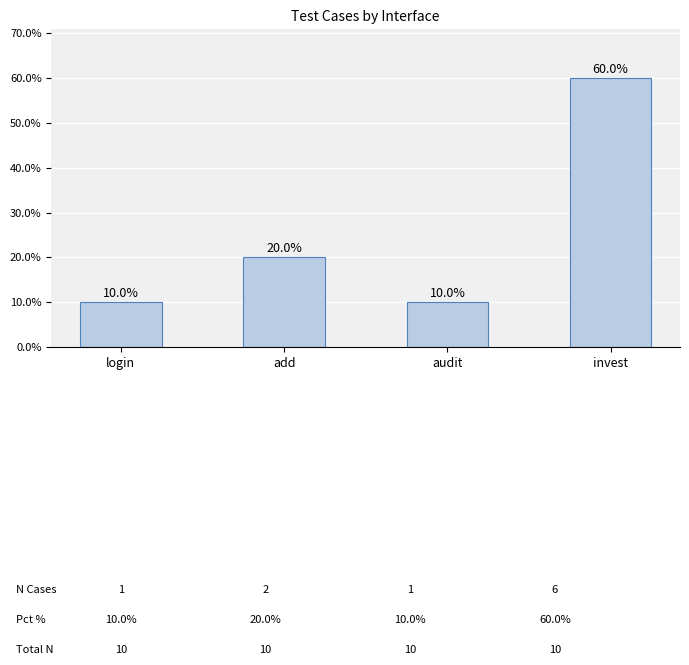

What is the label of the 2nd bar from the left?

add